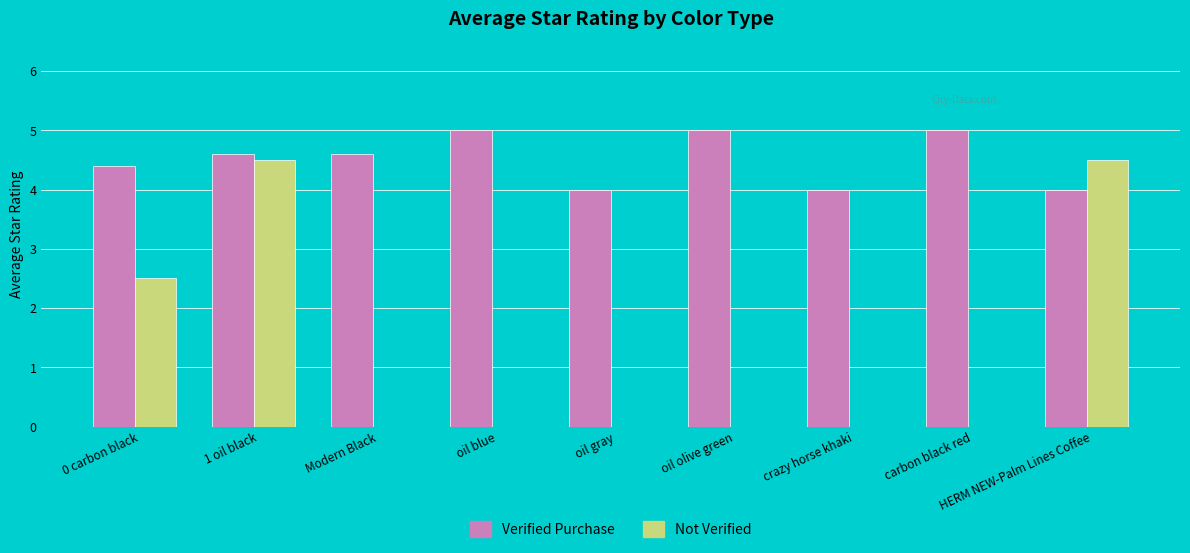

Are the bars horizontal?

No